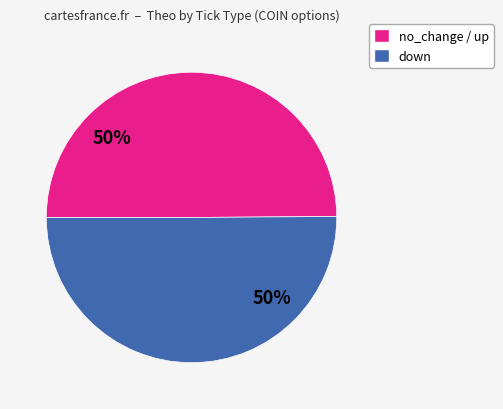

To the nearest percent, what is the average slice percentage?

50%